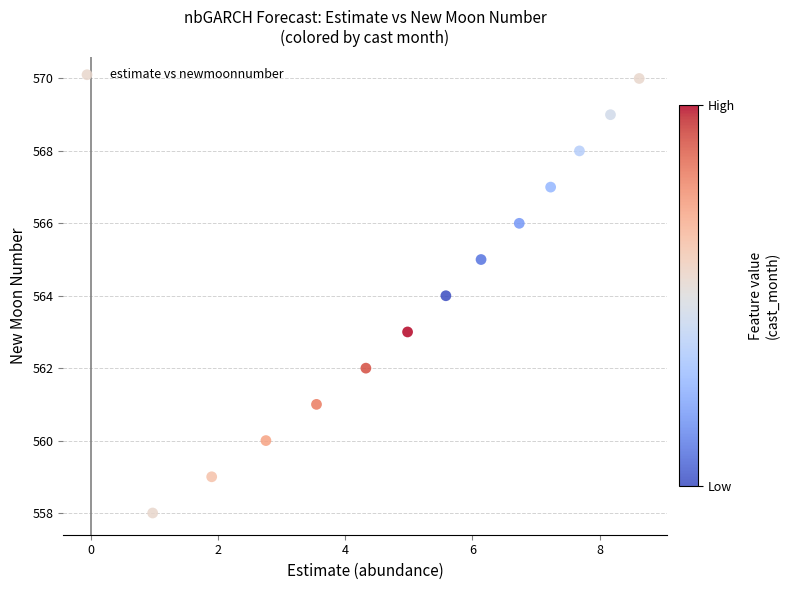

What is the range of Y values (max minus min)?

12